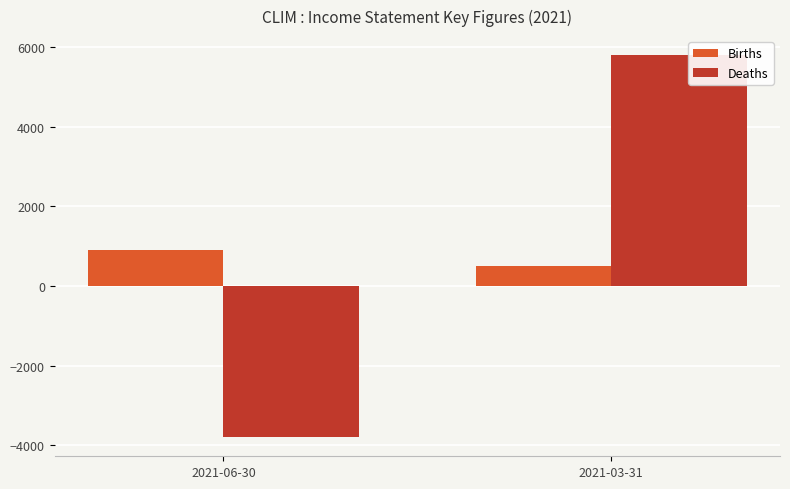

What is the spread (max minus min) of values at 2021-03-31?

5300